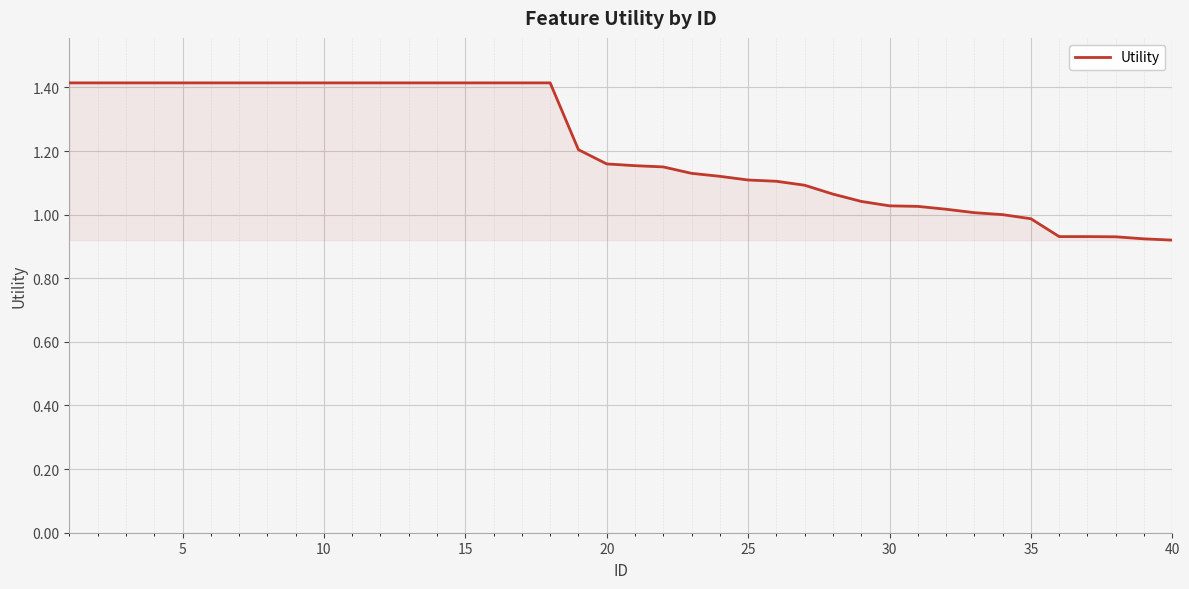

How many series are shown in this chart?

1